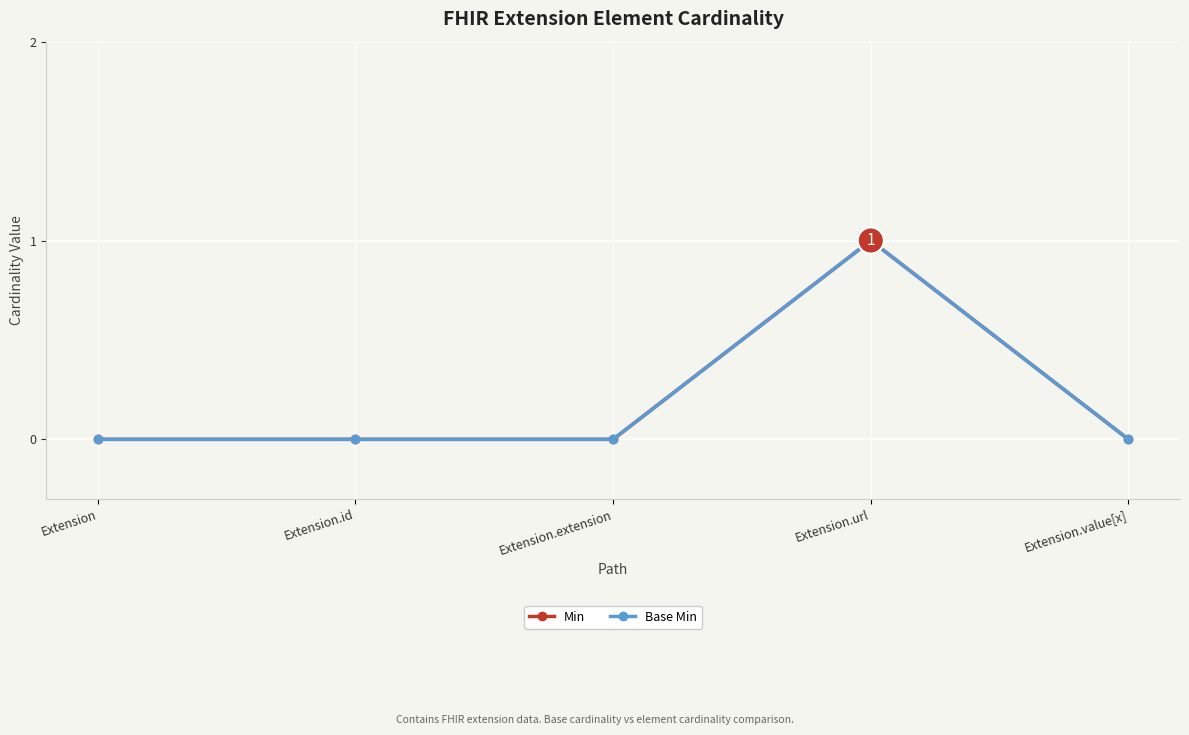

How many lines are shown in the chart?

2